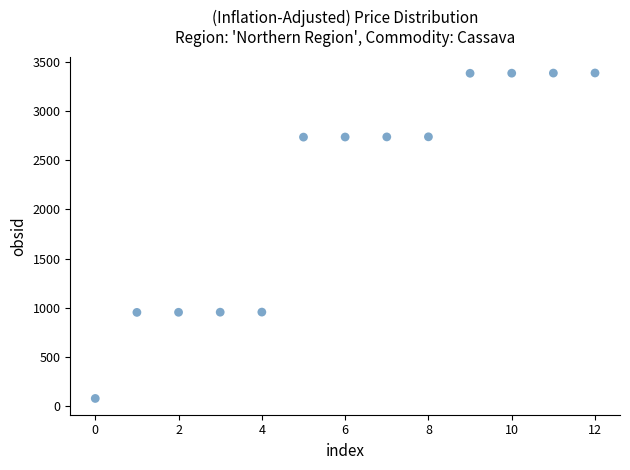

What is the range of Y values (max minus min)?

3309